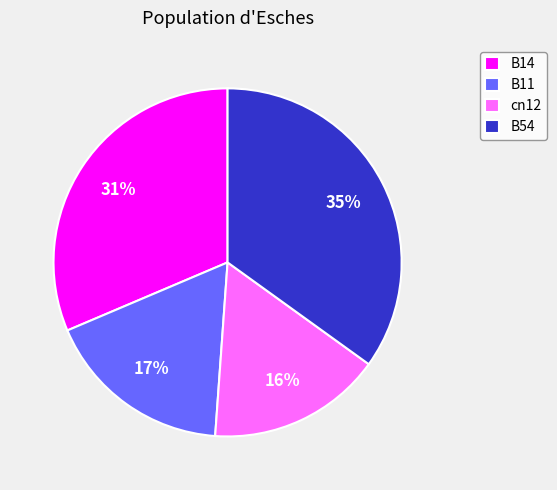

Between B54 and B11, which is larger?

B54